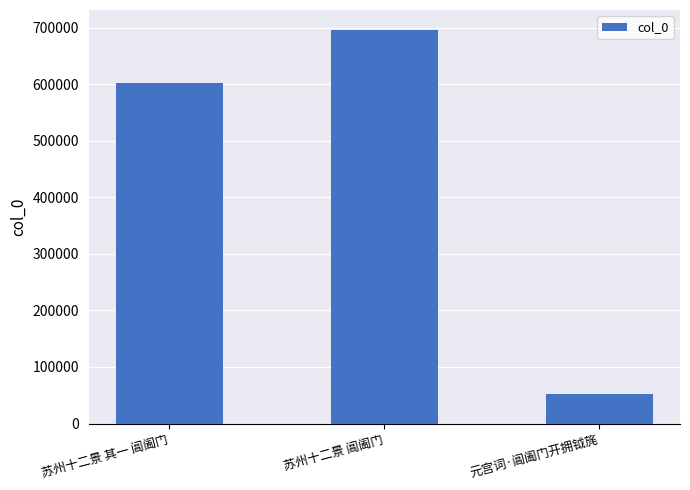

What is the difference between the values at 苏州十二景 其一 阊阖门 and 苏州十二景 阊阖门?

94489